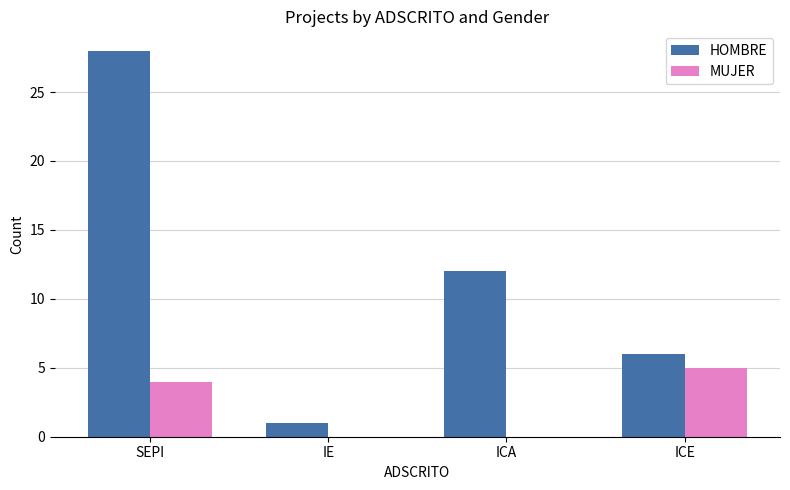

Which series changed the most between IE and ICA?

HOMBRE